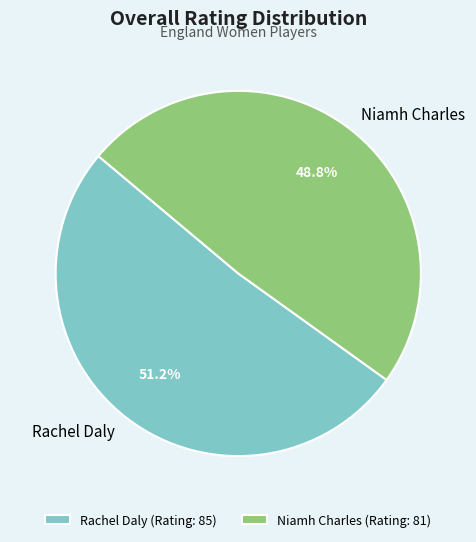

To the nearest percent, what percentage of the pie is Niamh Charles?

49%